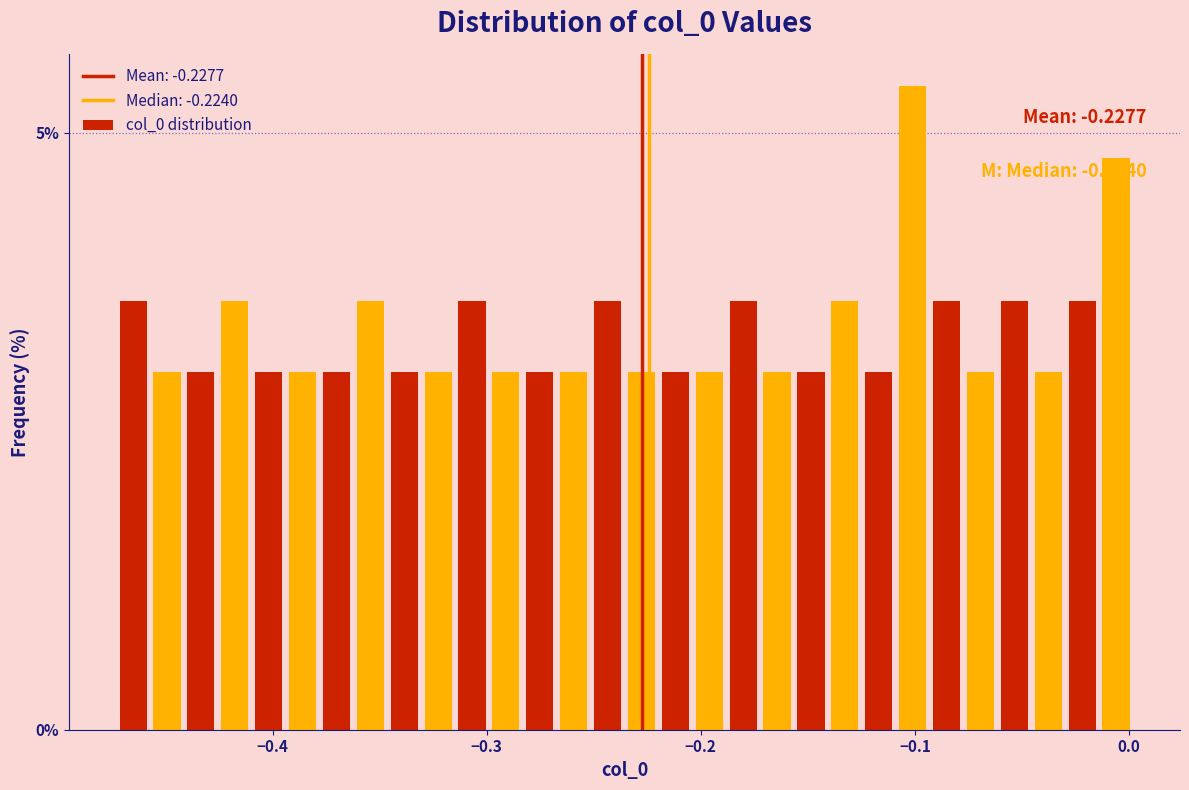

Read against the x-axis, roughly where is the centre of the tallest bar?

-0.10